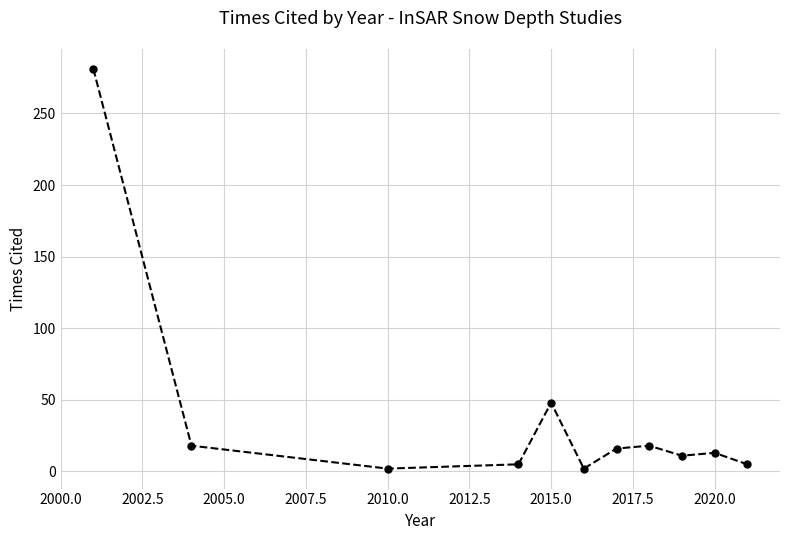

Does the chart display data point markers on the line(s)?

Yes